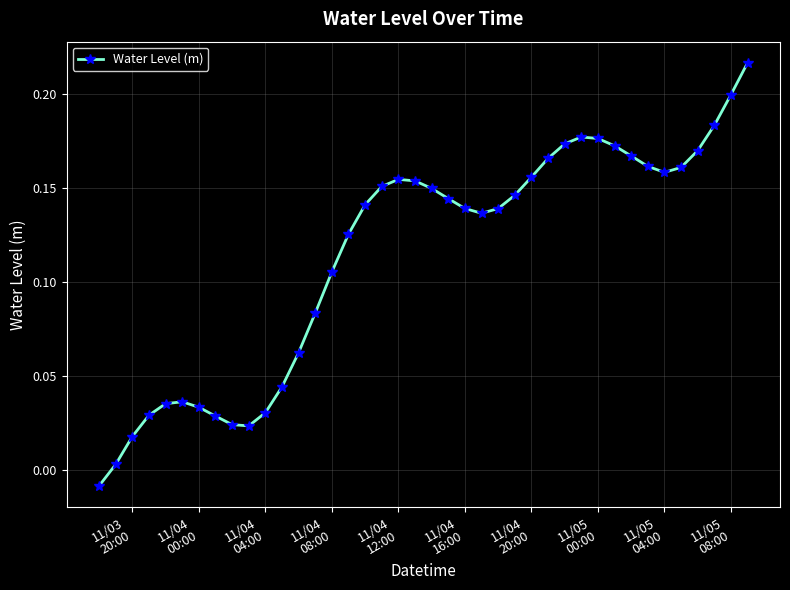

True or false: there are more than 0 points higher than both neighbors.

True